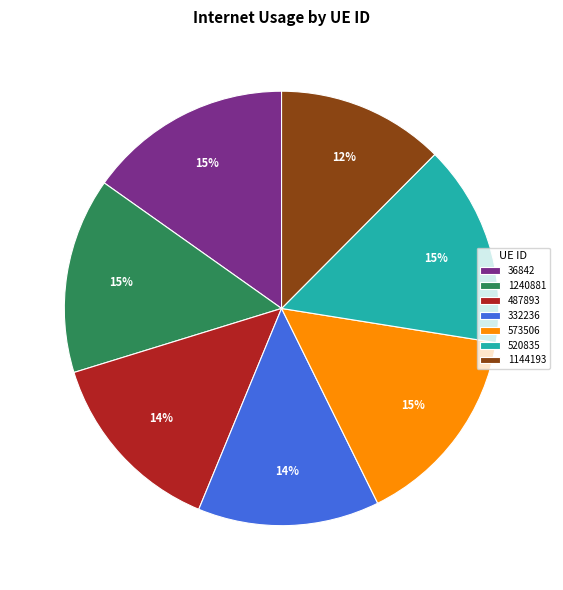

How many slices are in this pie chart?

7